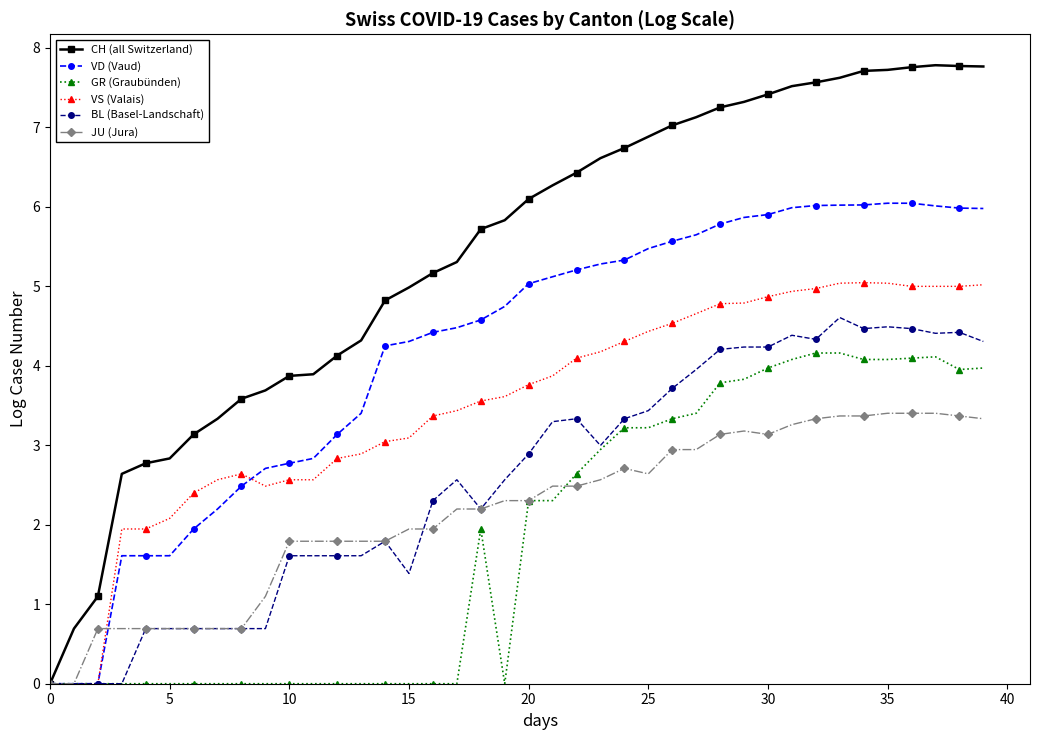

Rank the series by their maximum value, from lowest to highest.

JU (Jura), GR (Graubünden), BL (Basel-Landschaft), VS (Valais), VD (Vaud), CH (all Switzerland)